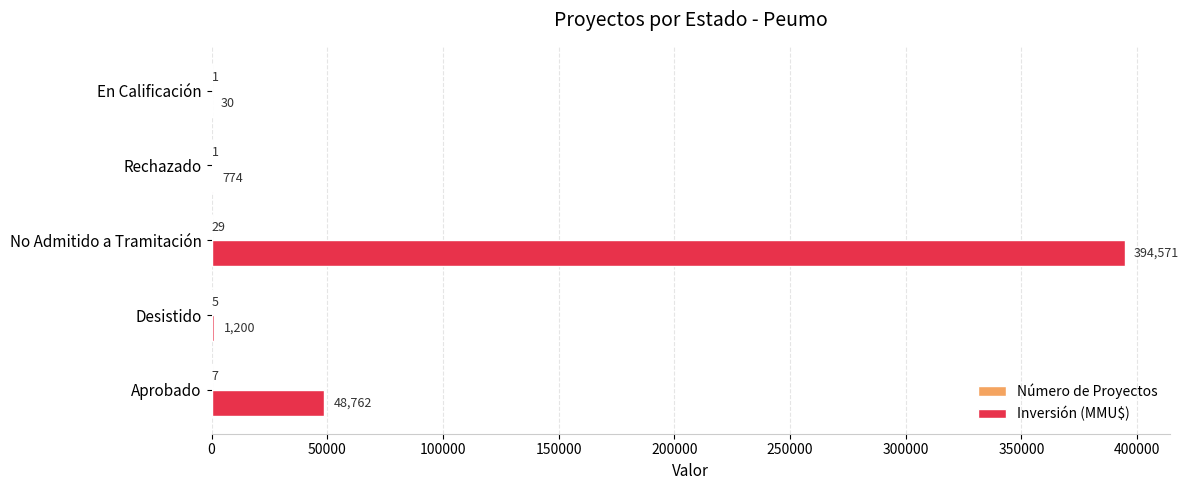

True or false: Inversión (MMU$) has a value of 774 at Rechazado.

True